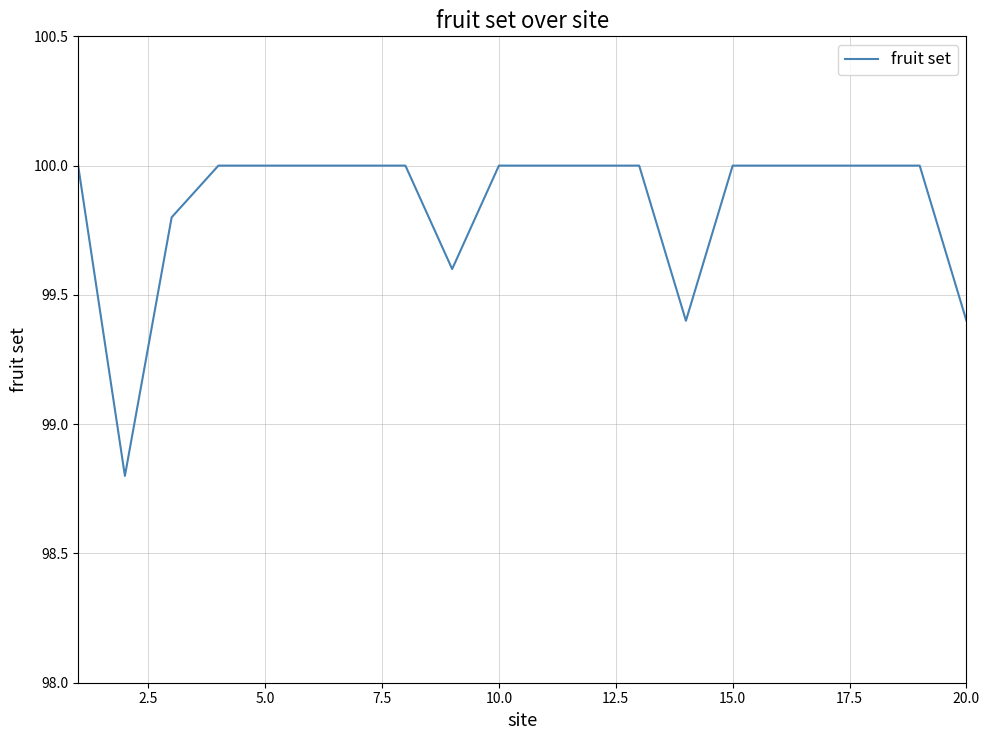

What is the maximum value shown in the chart?

100.0